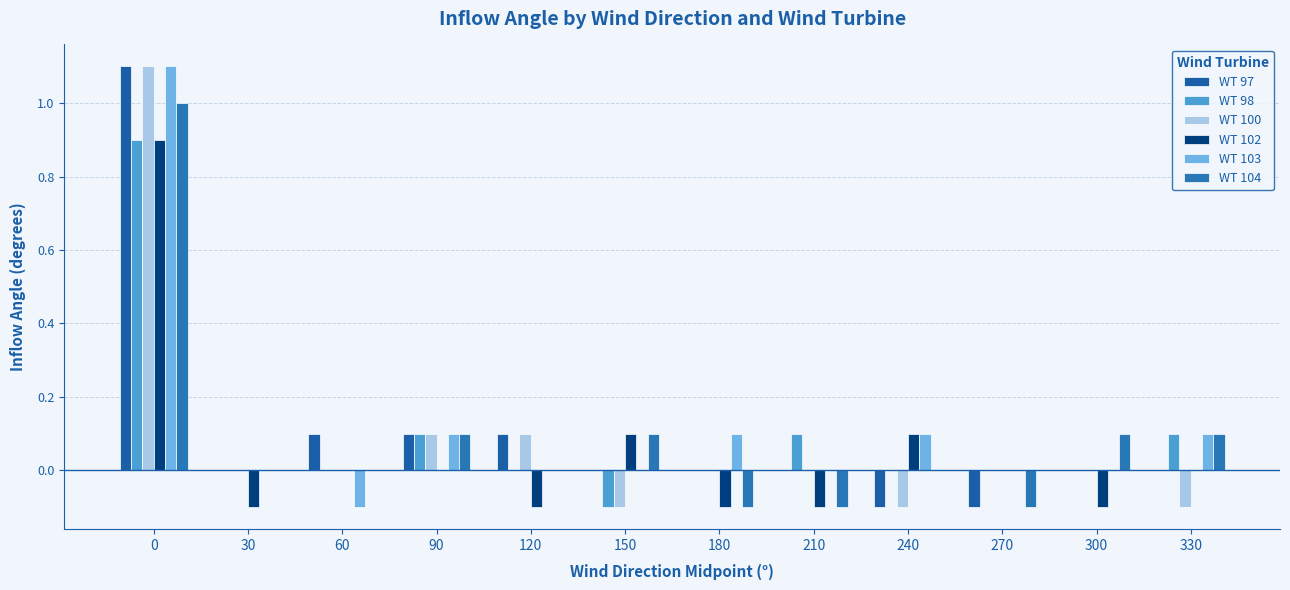

Which series has the largest total across all categories?

WT 103